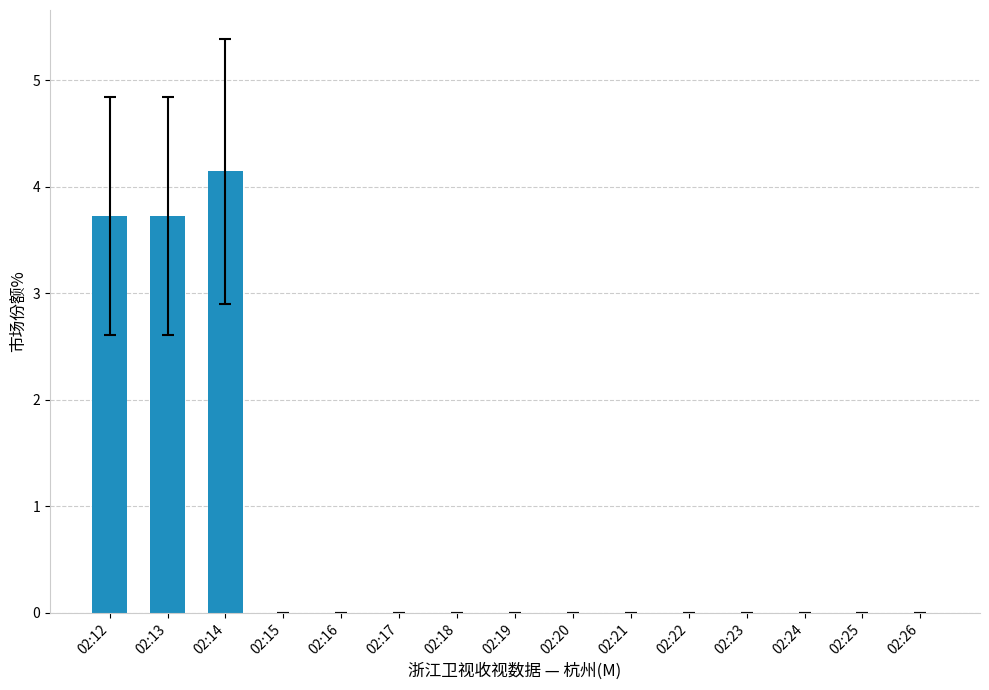

Reading right to left, transcribe all the data shown in this chart.

0.0	0.0	0.0	0.0	0.0	0.0	0.0	0.0	0.0	0.0	0.0	0.0	4.1	3.7	3.7